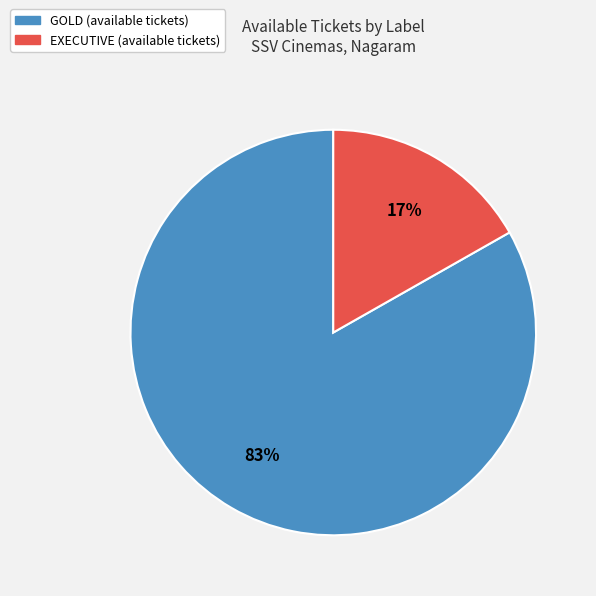

What percentage is the GOLD slice, to the nearest percent?

83%